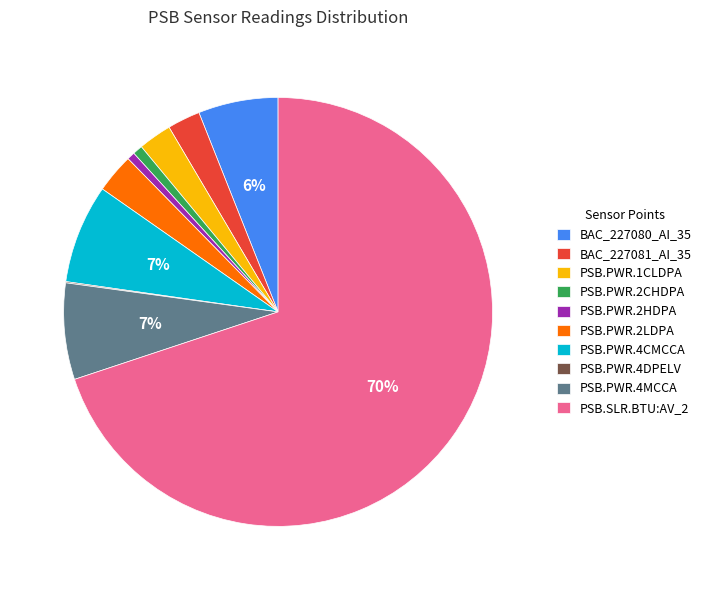

Is there a majority slice in this chart?

Yes